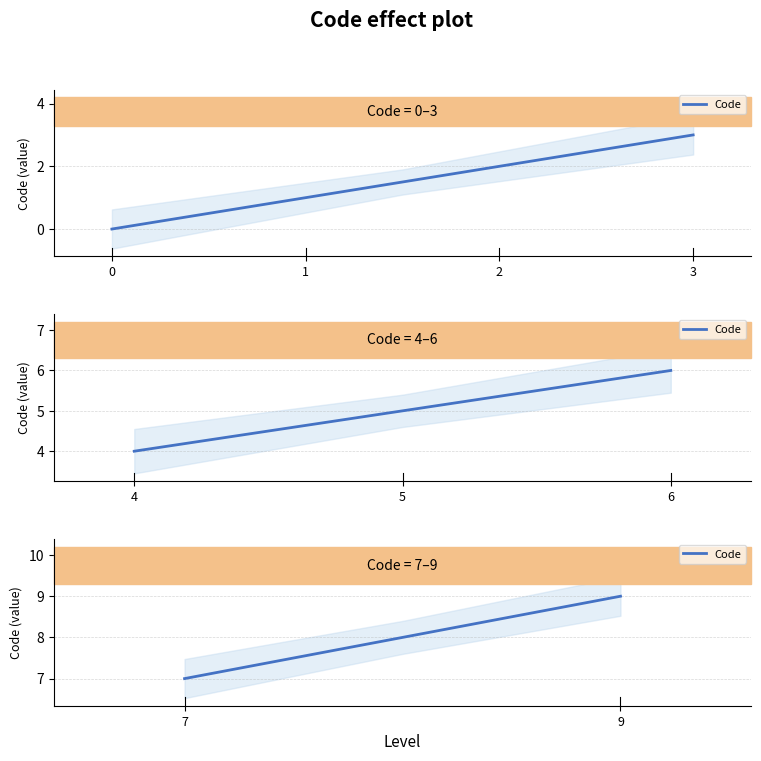

Count the number of categories in the chart.

9